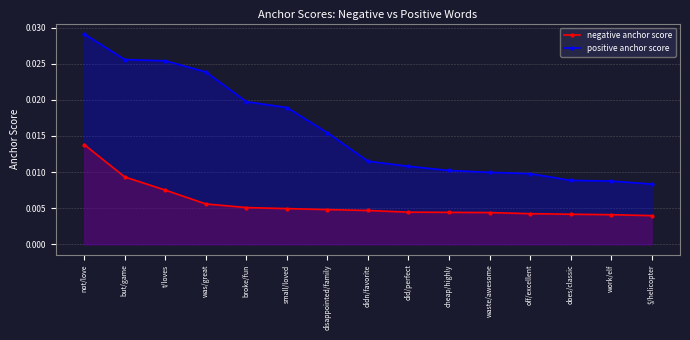

What position from the left is was/great?

4